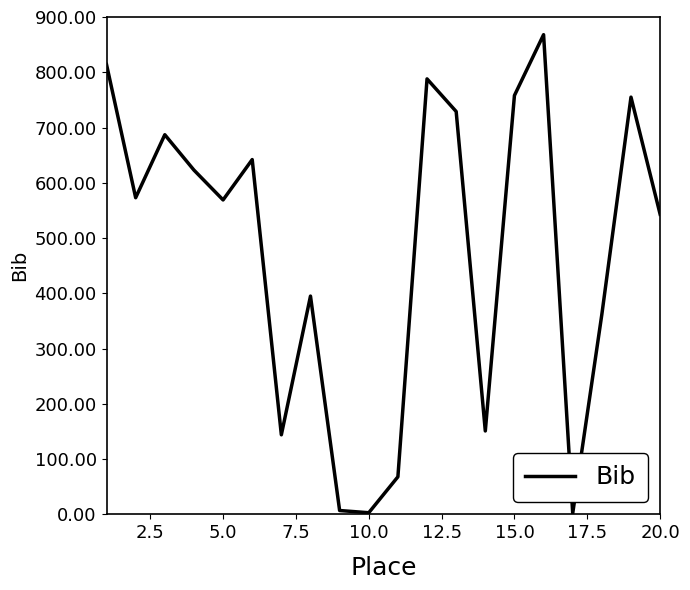

What is the average value?

474